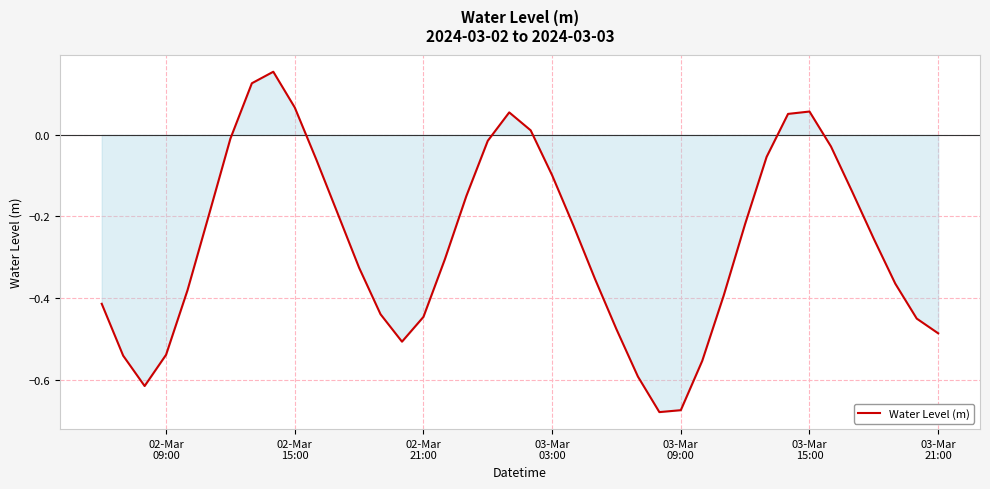

What is the difference between the maximum and second lowest values?

0.8